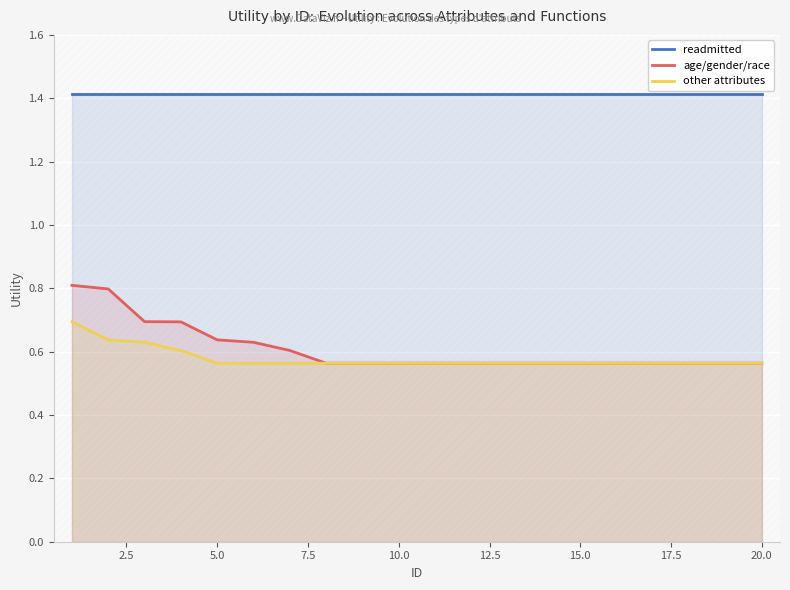

What is the minimum value for readmitted?

1.4